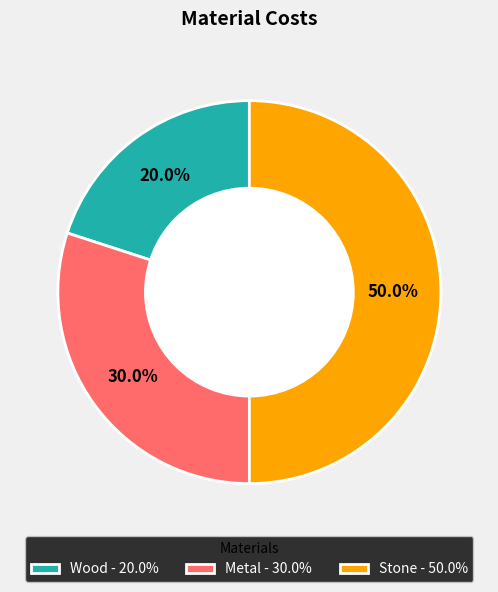

To the nearest percent, what is the average slice percentage?

33%